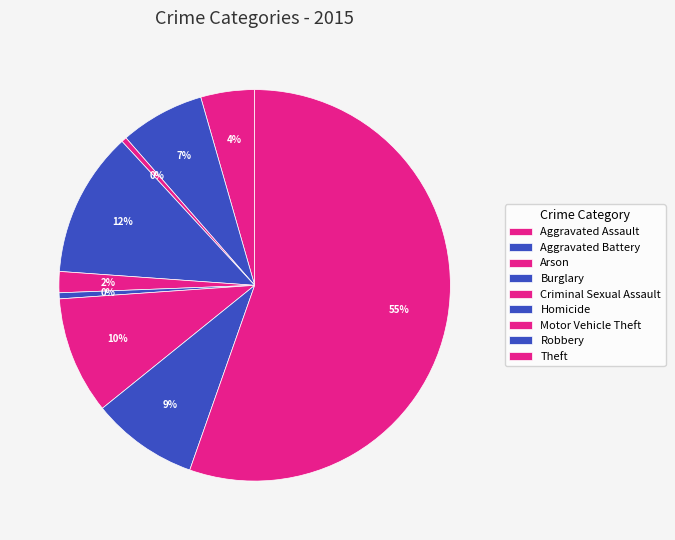

How many segments does this pie chart have?

9